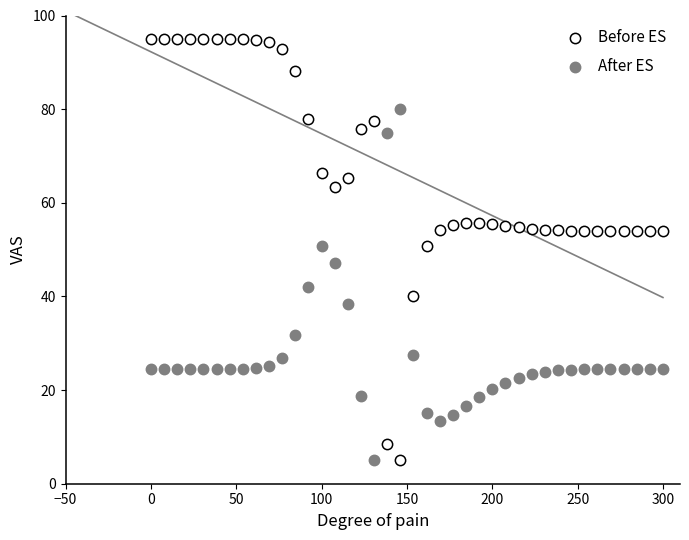

Across all data points, what is the range of X values (max minus min)?

300.0